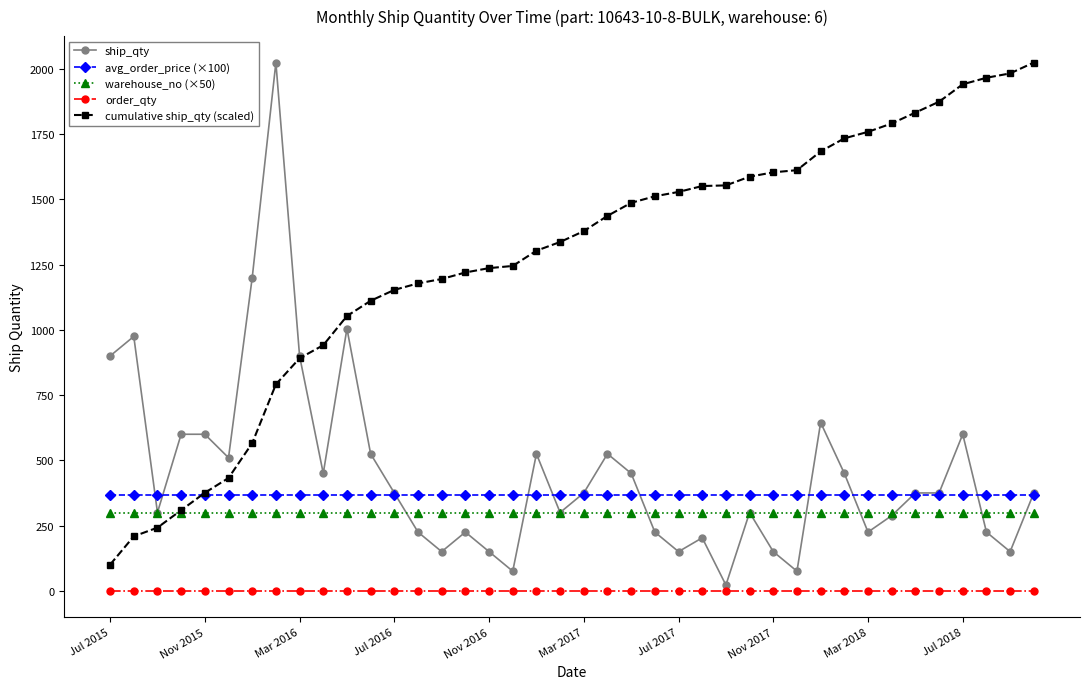

How many distinct data groups are displayed?

5